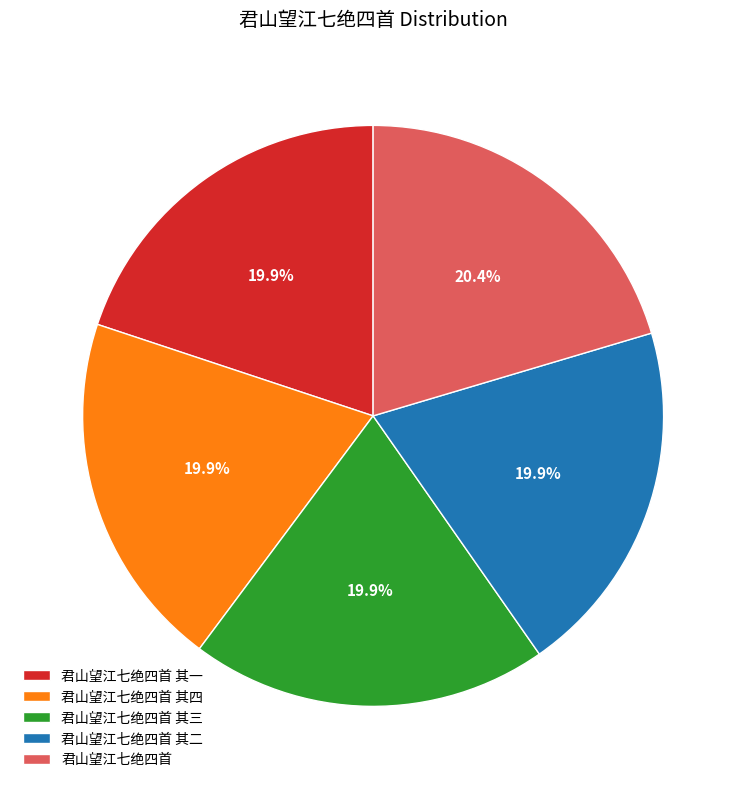

What percentage is NOT represented by 君山望江七绝四首 其三?

80.1%